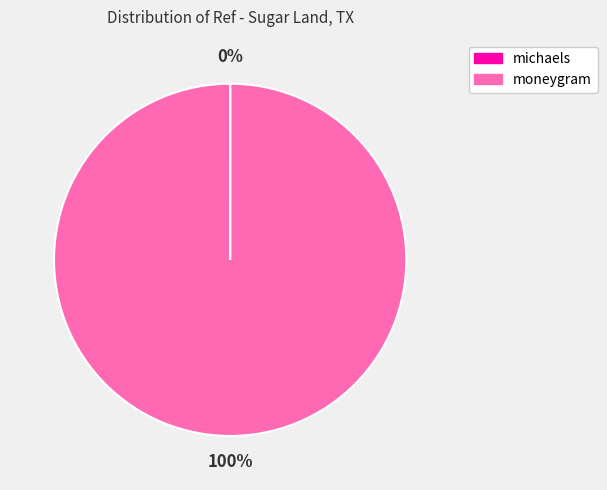

To the nearest percent, what portion does moneygram represent?

100%